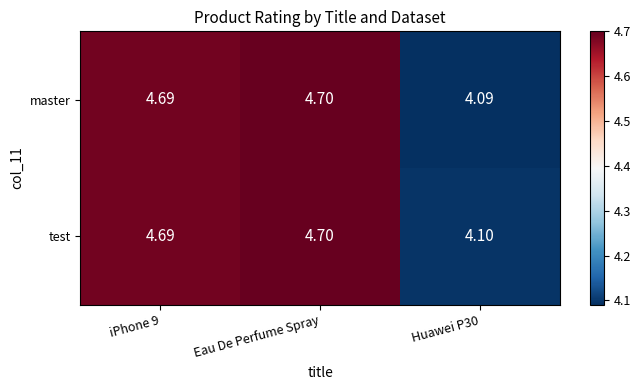

Which label corresponds to the largest value in the chart?

Eau De Perfume Spray